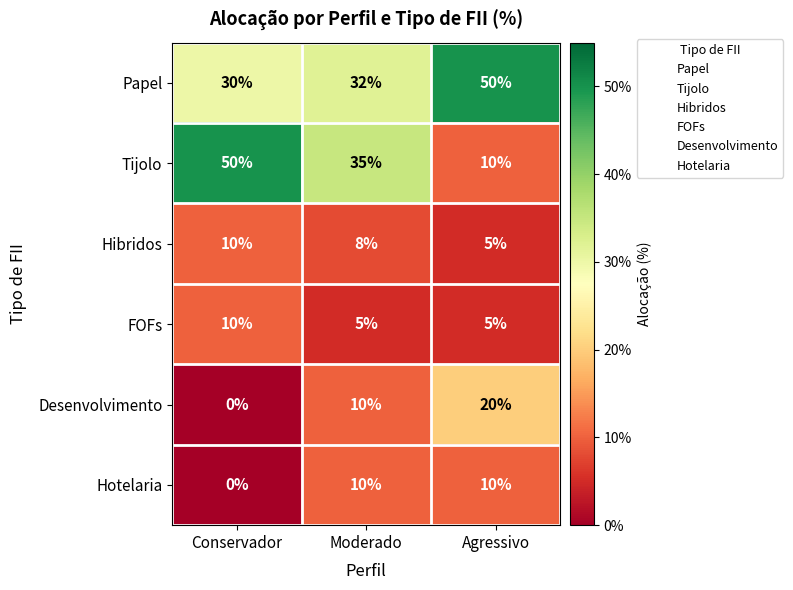

How many distinct data groups are displayed?

6